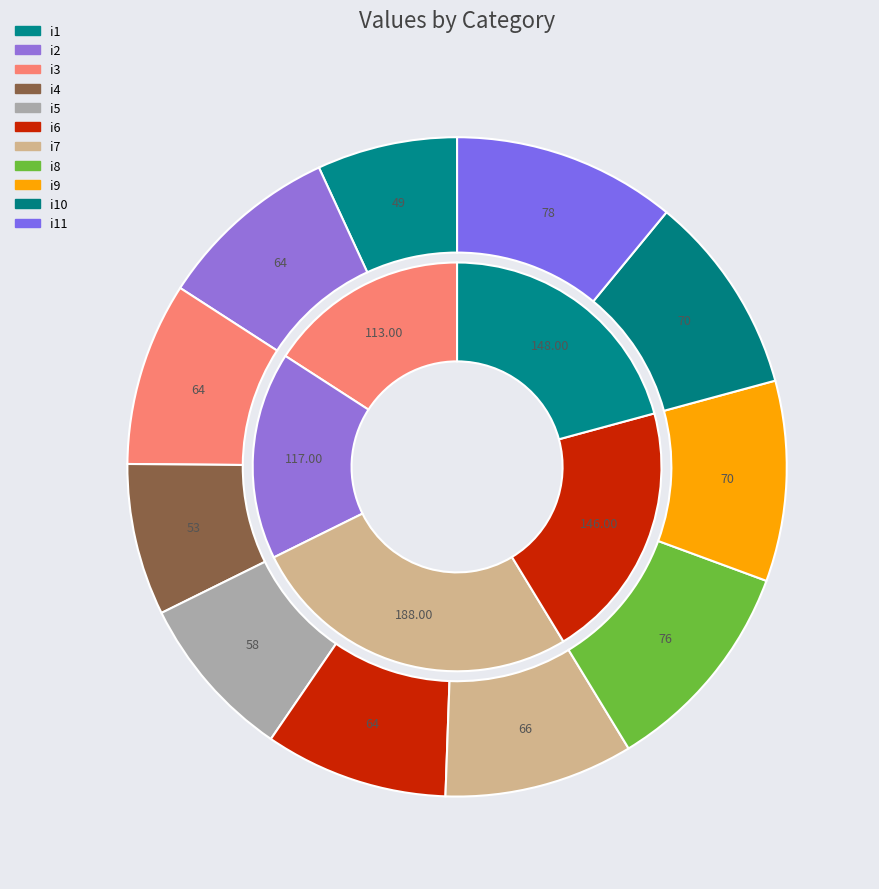

To the nearest percent, what percentage of the pie is i10?

10%